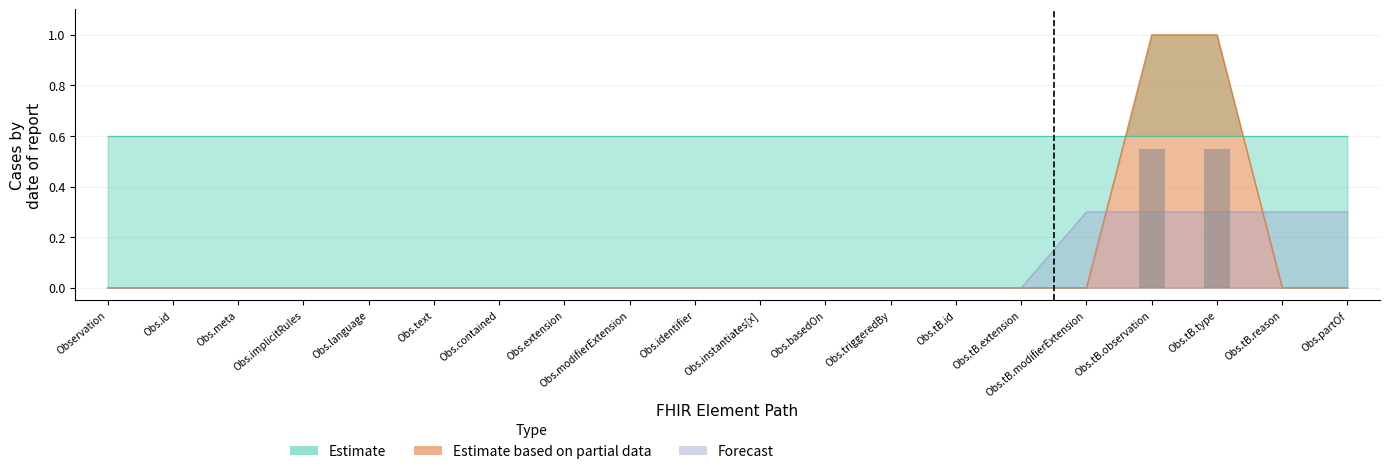

At which category is the sum across all series the highest?

Obs.tB.observation